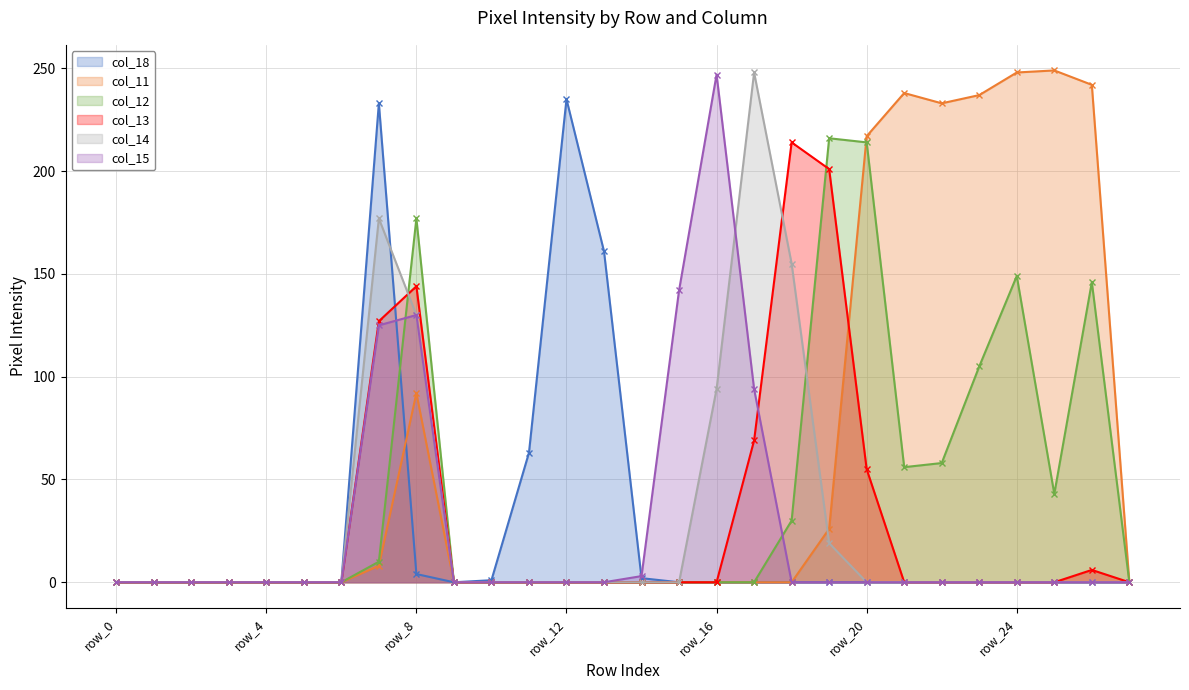

Where is the first local minimum for col_11?

row_22